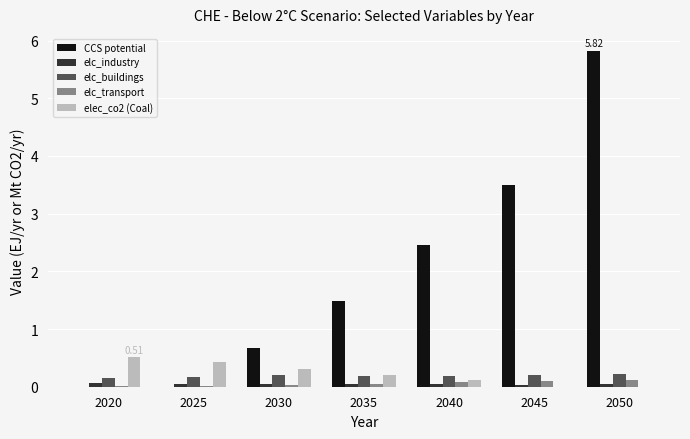

At which category is the sum across all series the highest?

2050